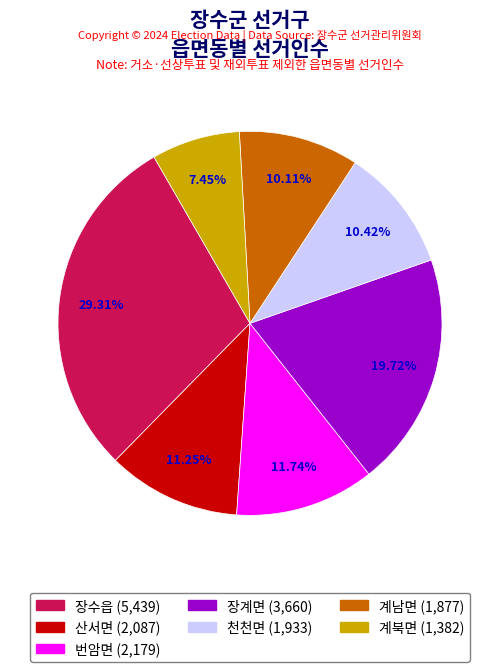

Do 계남면 and 산서면 together represent more than half of the pie?

No